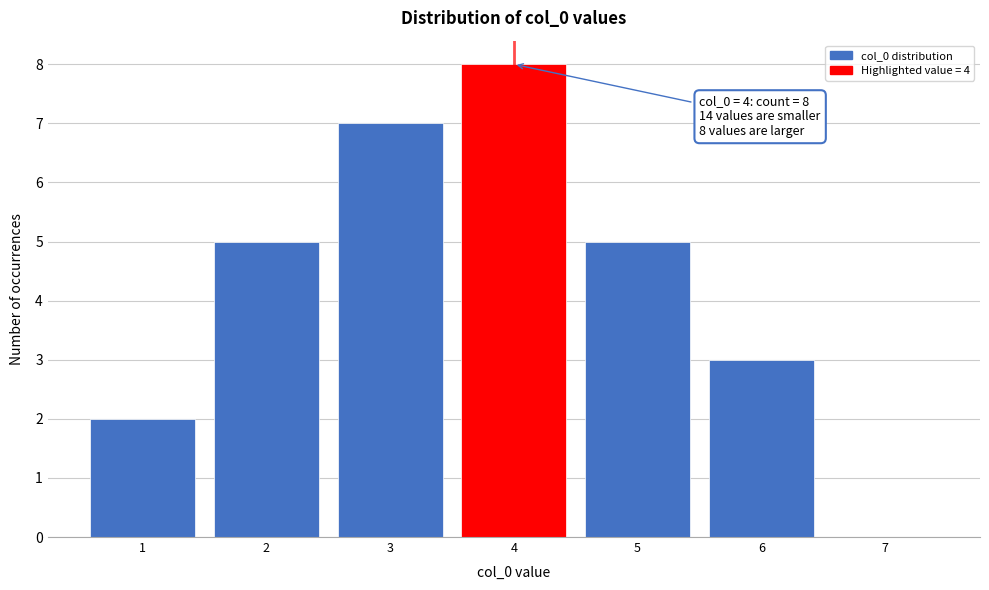

Over which range of the x-axis is the bar tallest?

3.5 to 4.5